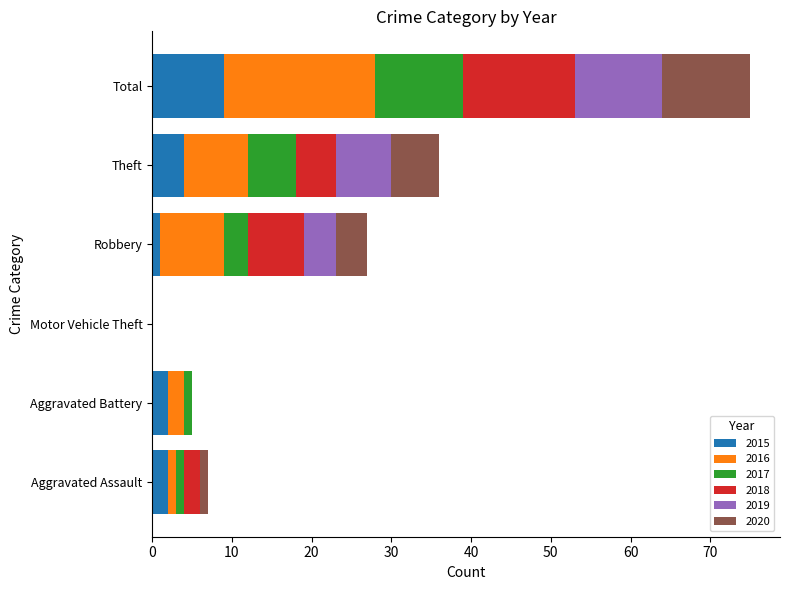

What is the total value across all series at Theft?

36